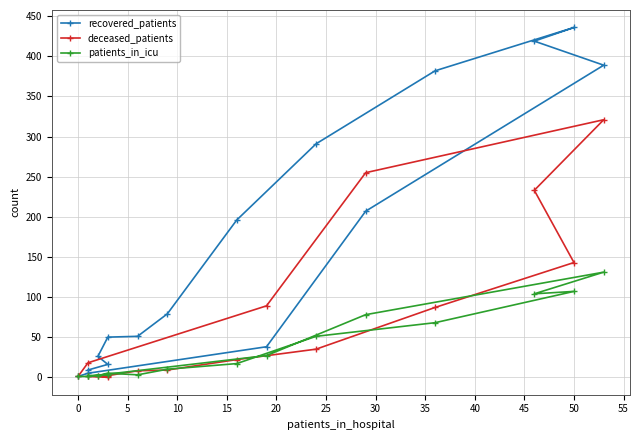

How many lines are shown in the chart?

3